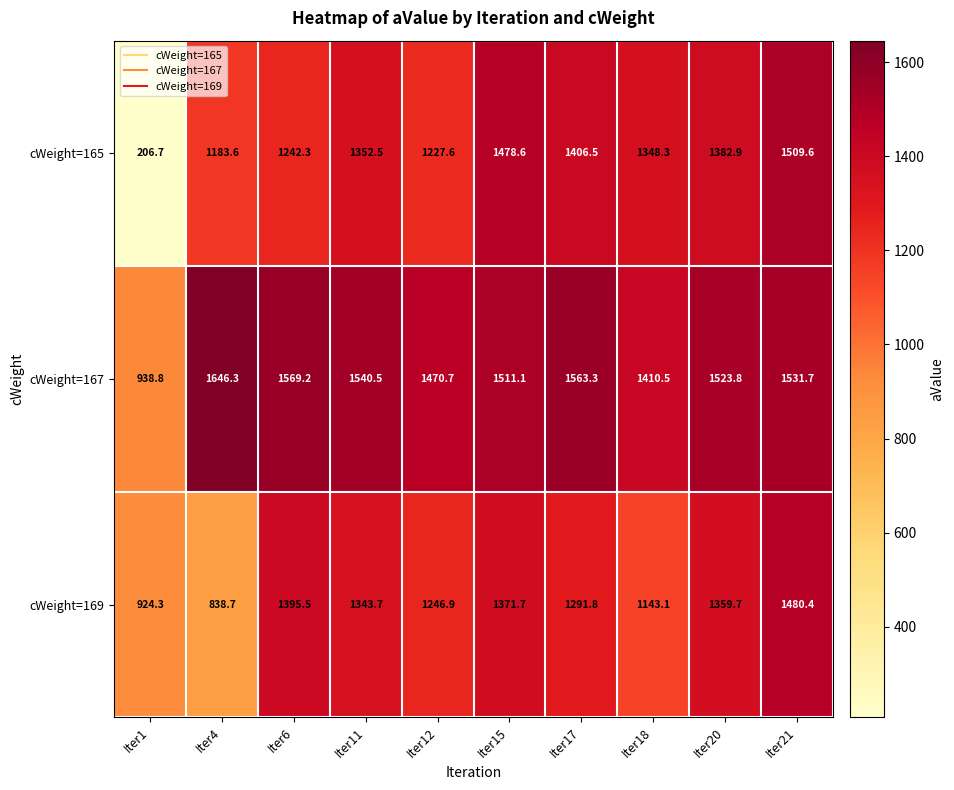

How many data points in cWeight=167 are above 1531?

5